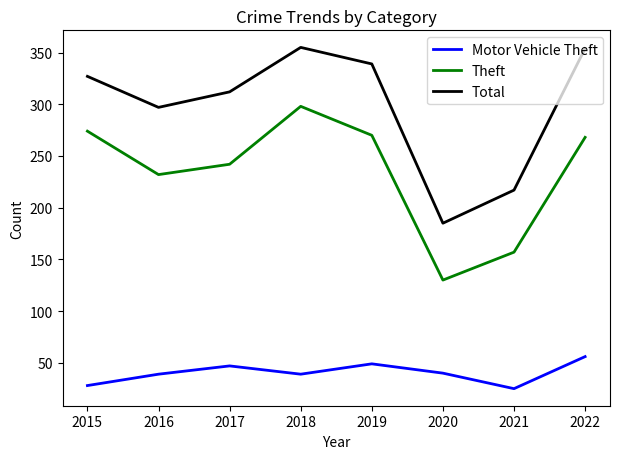

What is the spread (max minus min) of values at 2016?

258